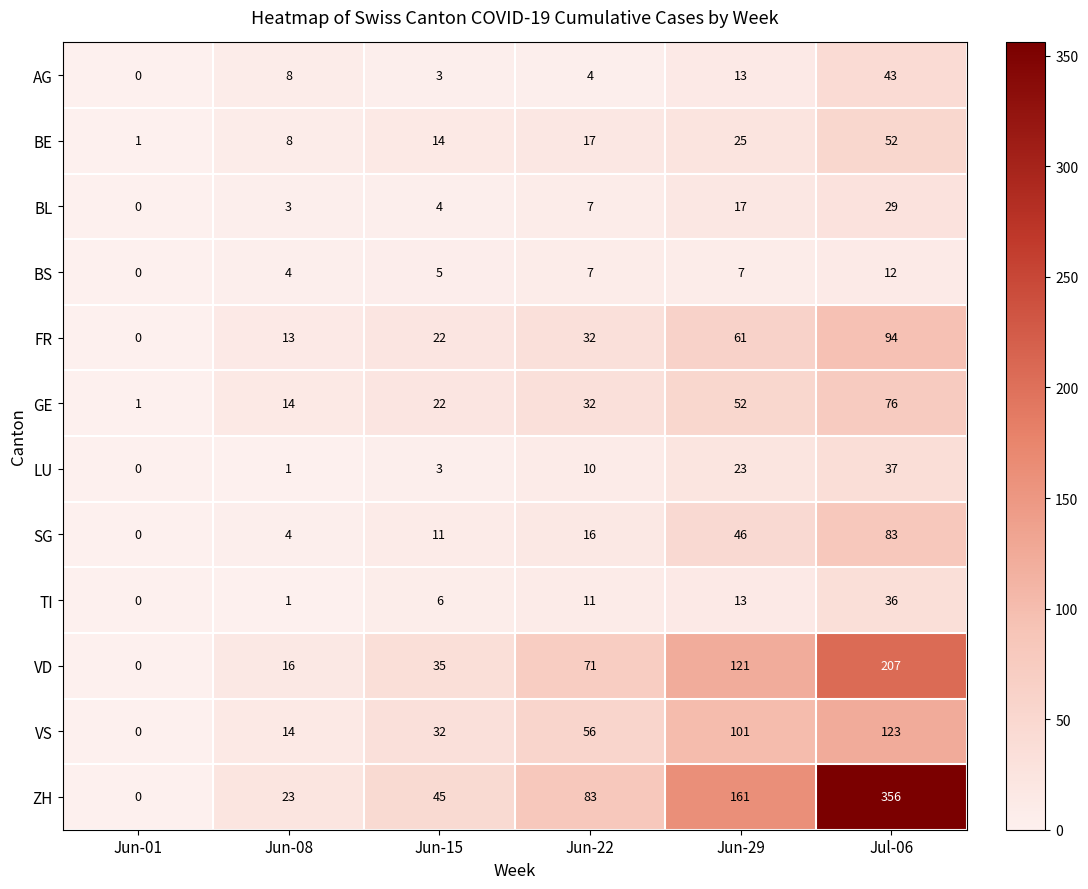

The BE series shows 16 at Jun-29. True or false?

False